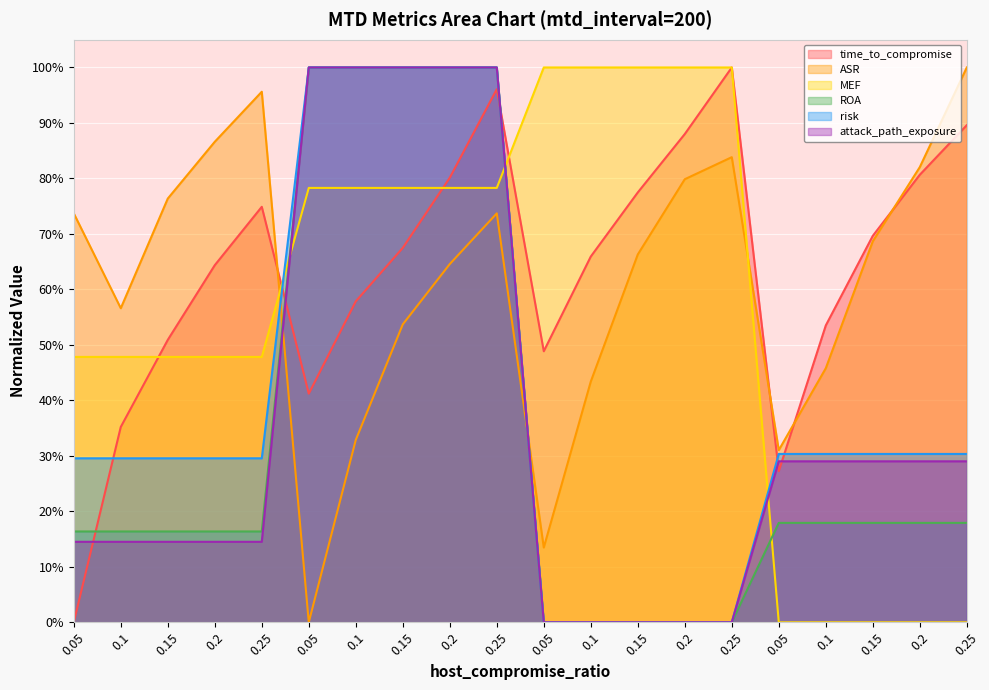

What is the difference between the maximum and minimum values in the risk series?

1.0